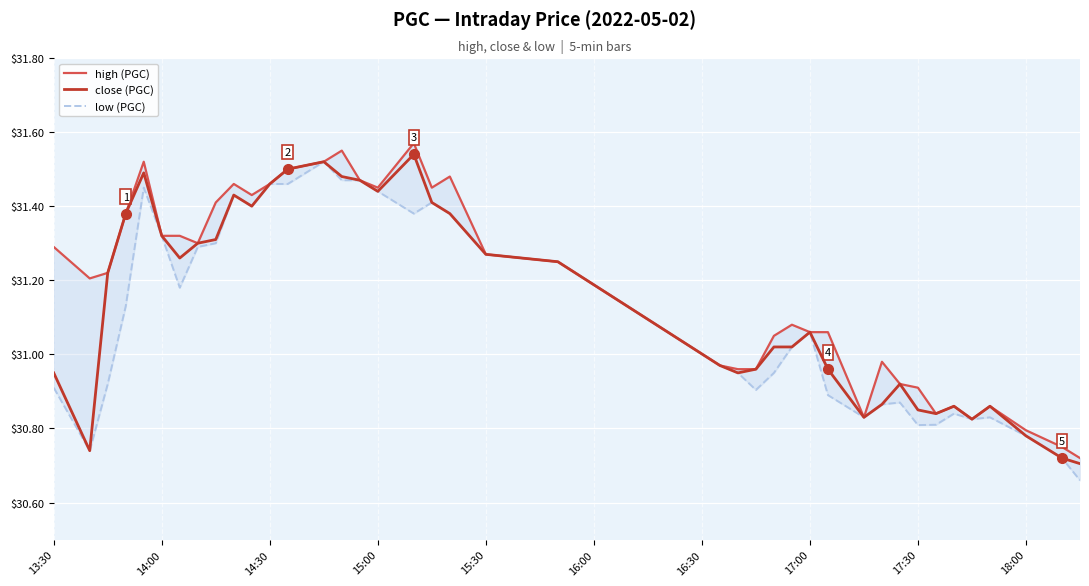

Count the number of categories in the chart.

40